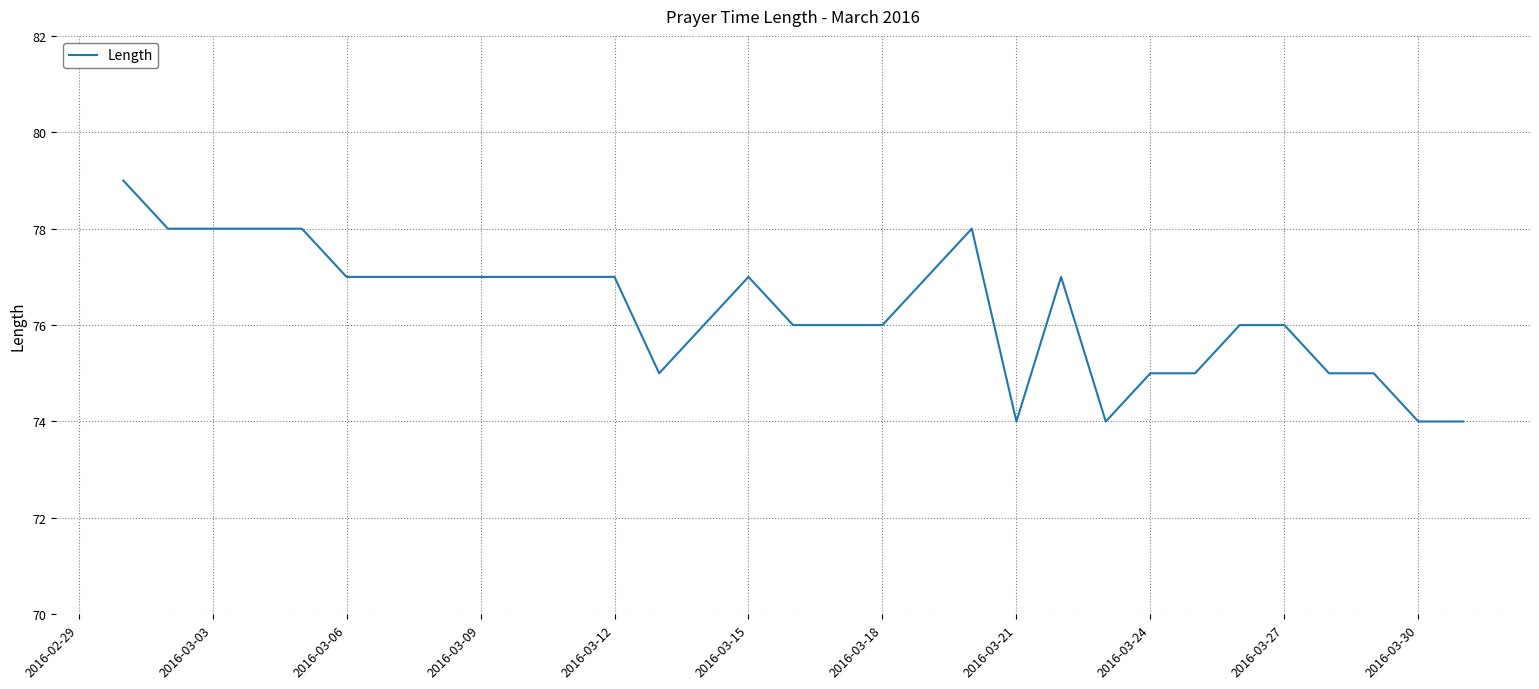

What is the difference between the maximum and minimum values?

5